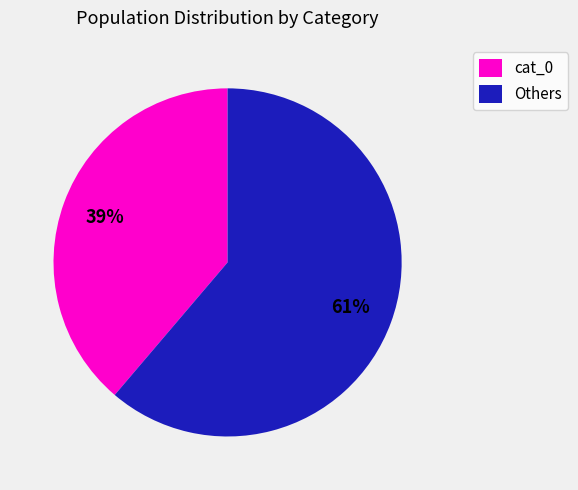

The Others slice represents 61% of the pie. True or false?

True